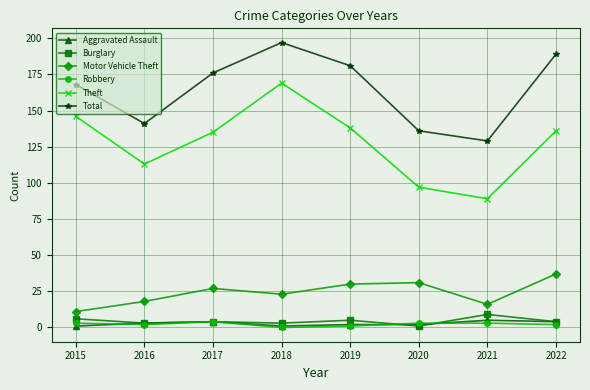

True or false: Theft and Aggravated Assault cross at least once.

False